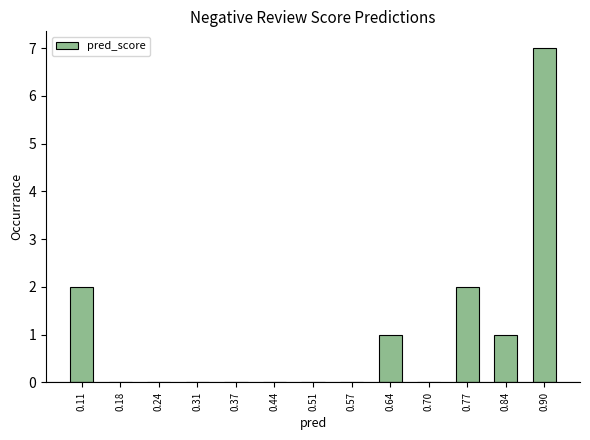

How tall is the bar that spans 0.08 to 0.14 on the x-axis? Neither the bar edges nor the heights are printed on the chart, so give them approximately, as read against the axes.

2